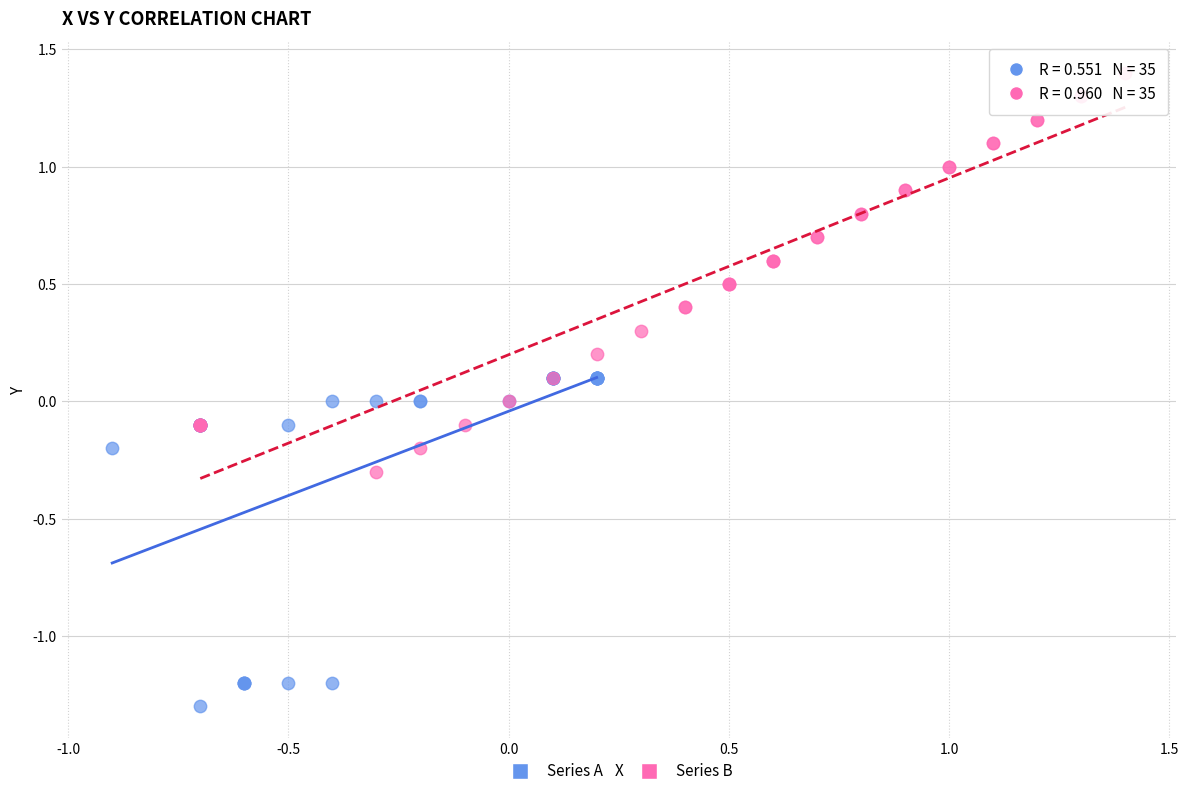

What are all the series names shown in the legend?

Series A, Series B